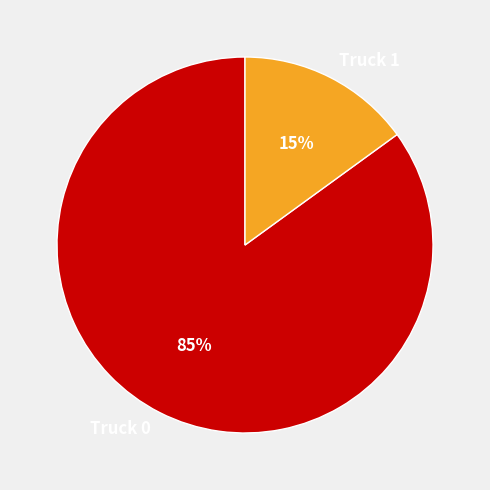

To the nearest percent, what percentage of the pie is Truck 1?

15%